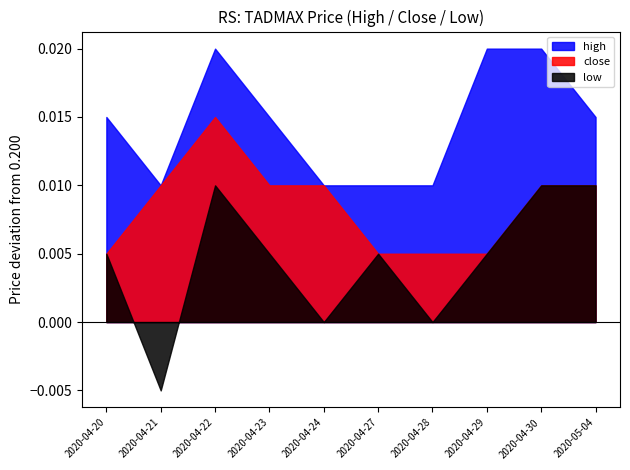

Reading left to right, transcribe all the data shown in this chart.

high: 0.2	0.2	0.2	0.2	0.2	0.2	0.2	0.2	0.2	0.2
close: 0.2	0.2	0.2	0.2	0.2	0.2	0.2	0.2	0.2	0.2
low: 0.2	0.2	0.2	0.2	0.2	0.2	0.2	0.2	0.2	0.2